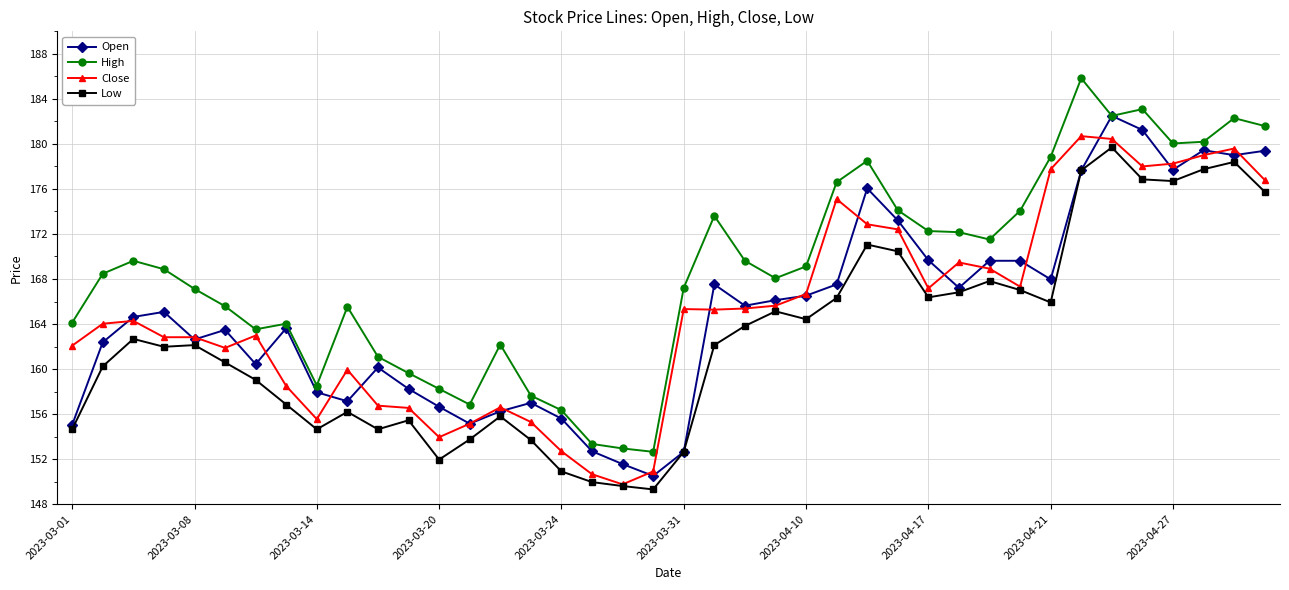

True or false: Low has more than 1 interior local peaks.

True